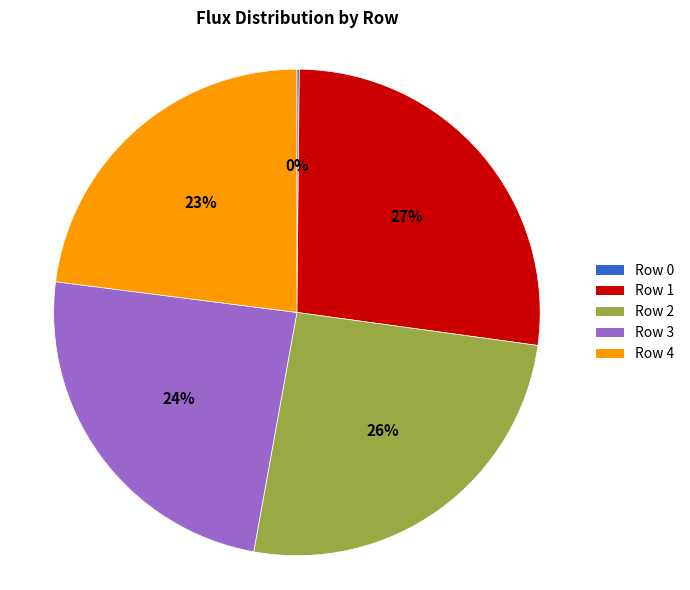

To the nearest percent, what is the average slice percentage?

20%